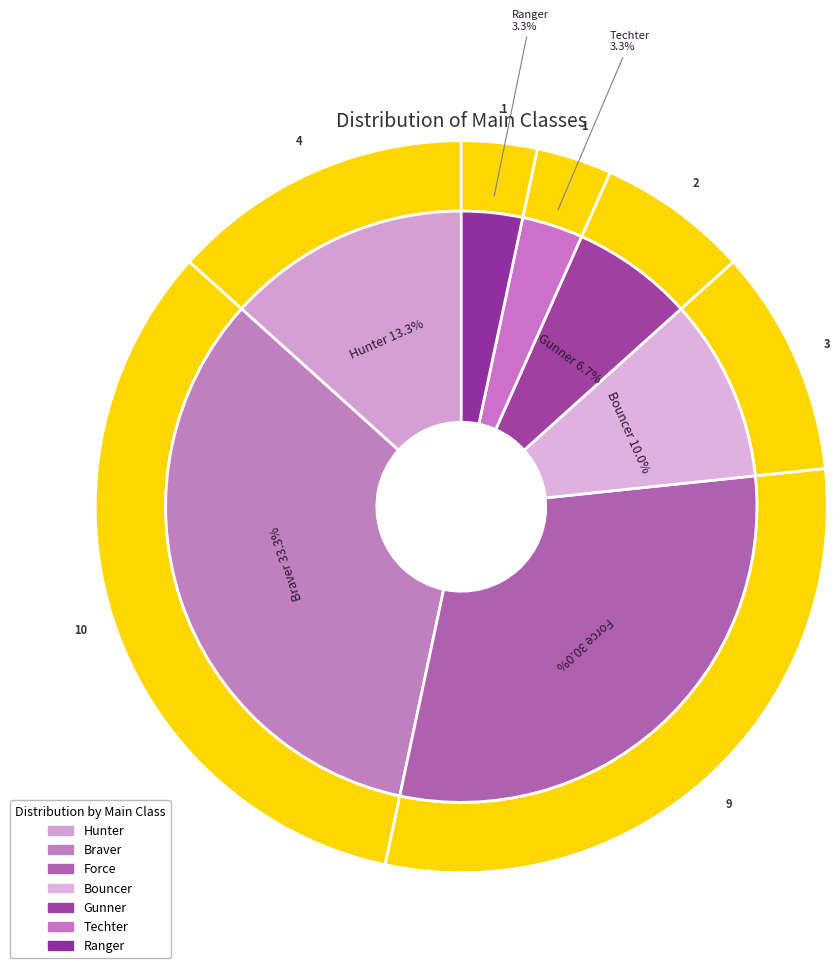

Rank the categories by value from highest to lowest.

Braver, Force, Hunter, Bouncer, Gunner, Techter, Ranger